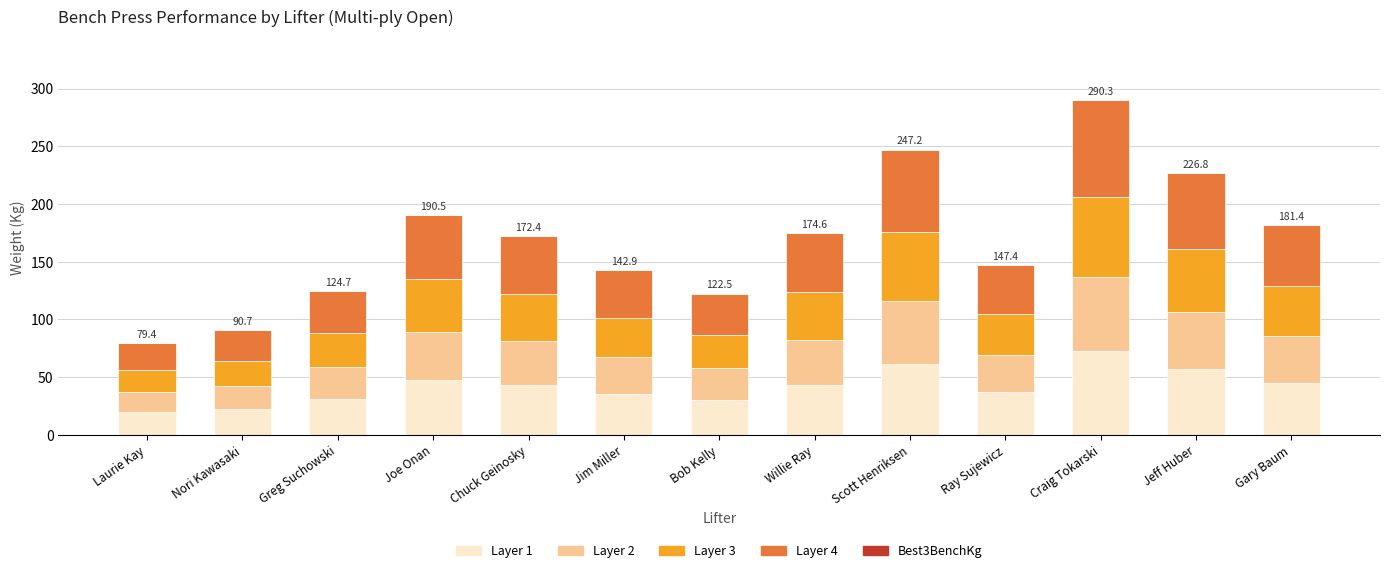

What is the average value of the Layer 1 series?

42.1